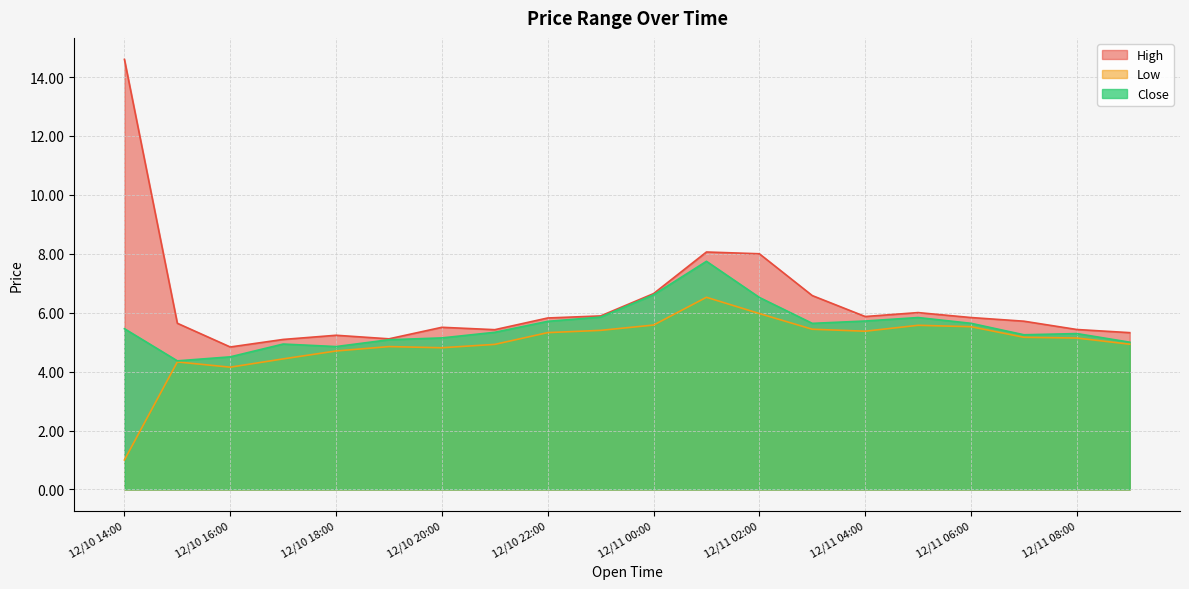

How many lines are shown in the chart?

3